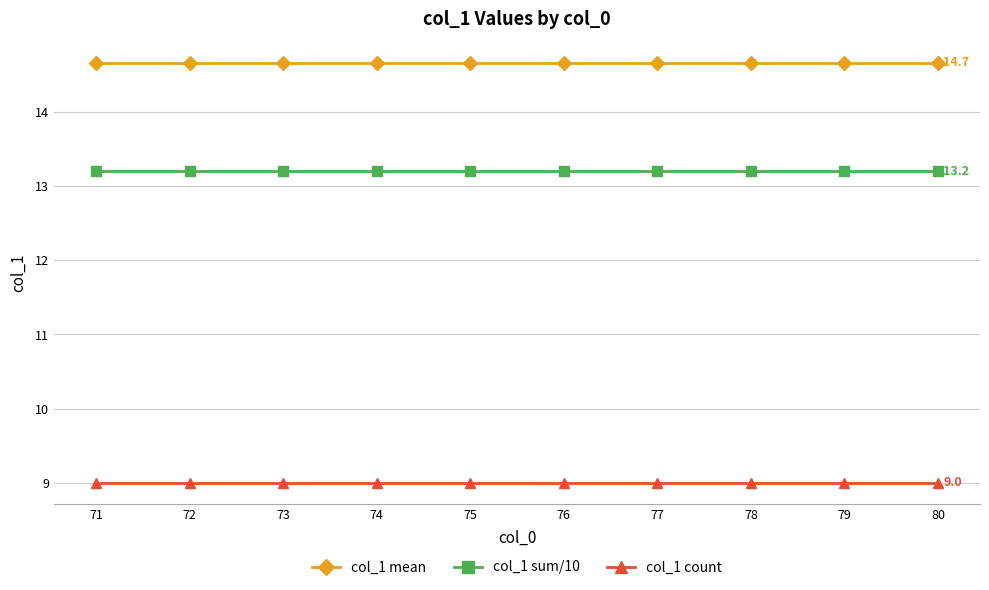

Rank the series by their average value, from lowest to highest.

col_1 count, col_1 sum/10, col_1 mean